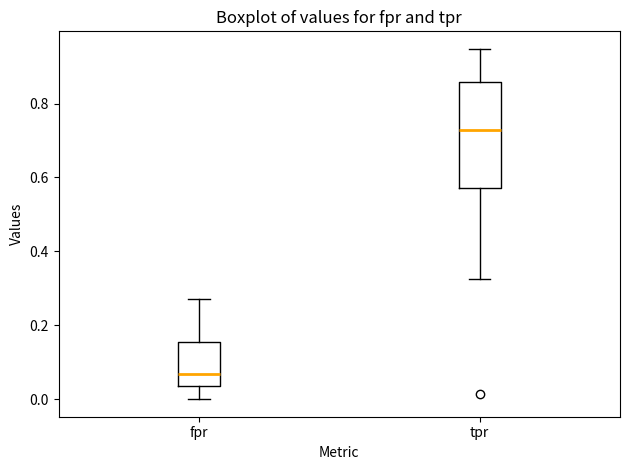

Reading left to right, transcribe this box plot: for each box, give where its median line is, the range the box spans, and where its two whiskers end, as read against the y-axis. The values are not printed on the chart, so give them approximately, as read against the axis.

fpr: median 0.06, box 0.04 to 0.16, whiskers 0.00 to 0.26
tpr: median 0.72, box 0.58 to 0.86, whiskers 0.32 to 0.94